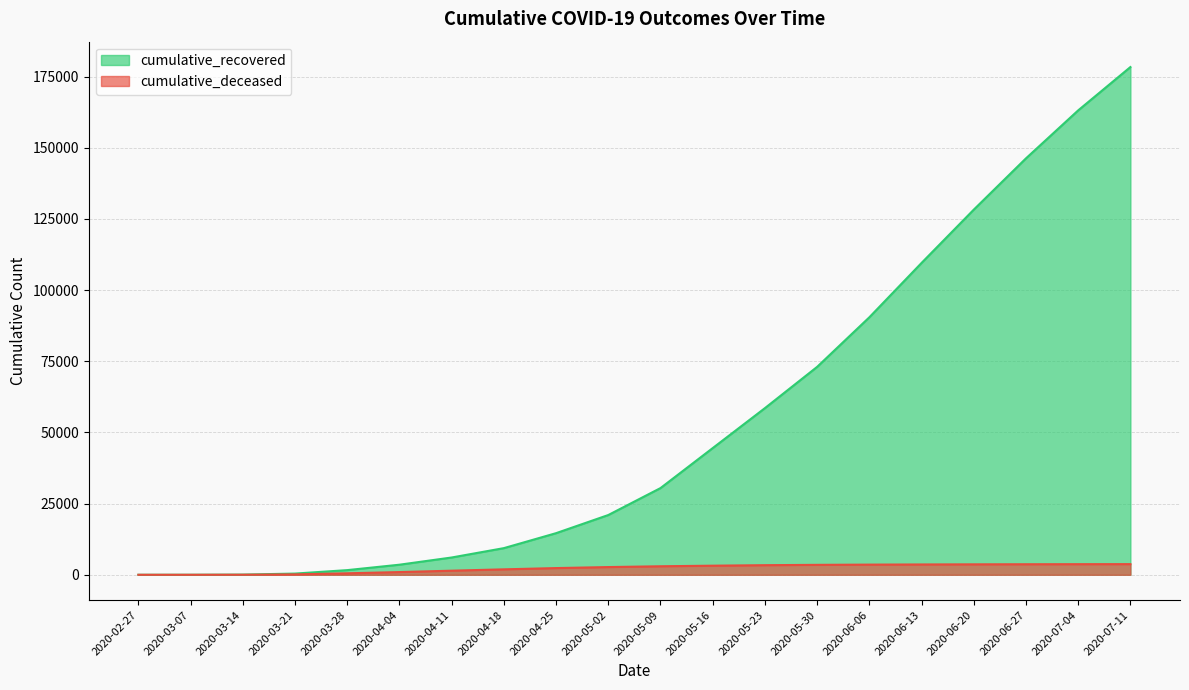

Where is cumulative_deceased nearest to the value 1870?

2020-04-18